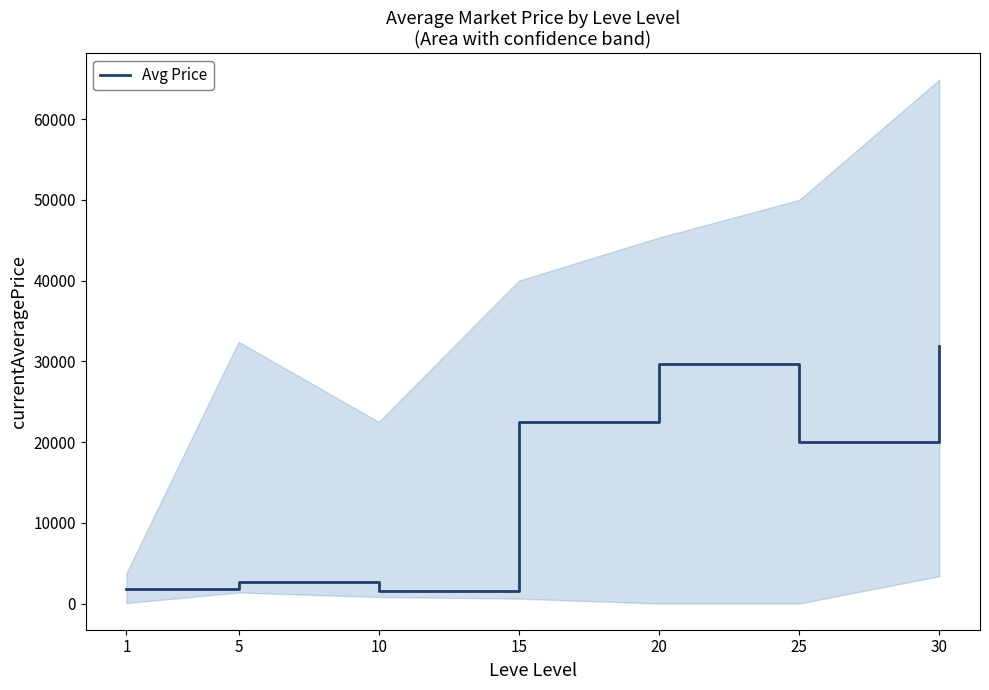

How many lines are shown in the chart?

1